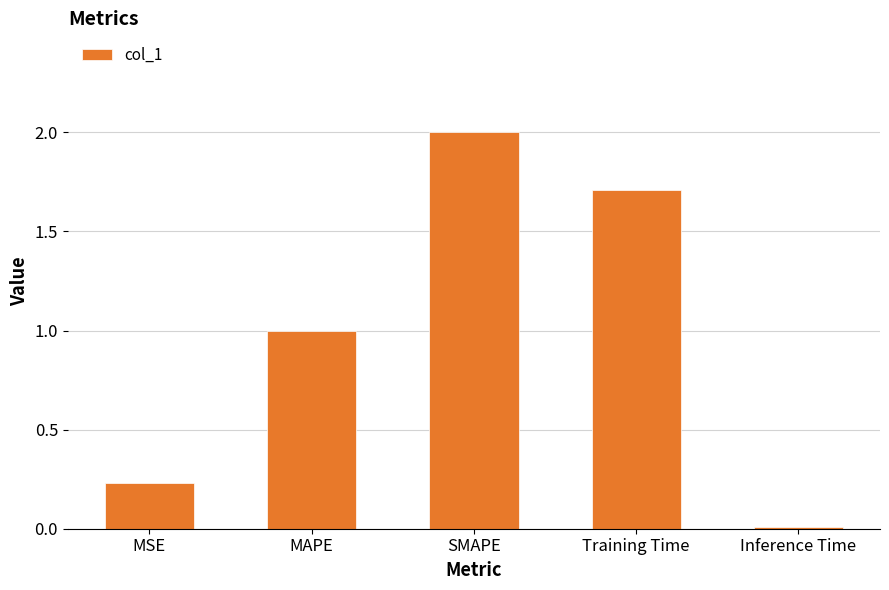

List the labels in order of value, largest first.

SMAPE, Training Time, MAPE, MSE, Inference Time